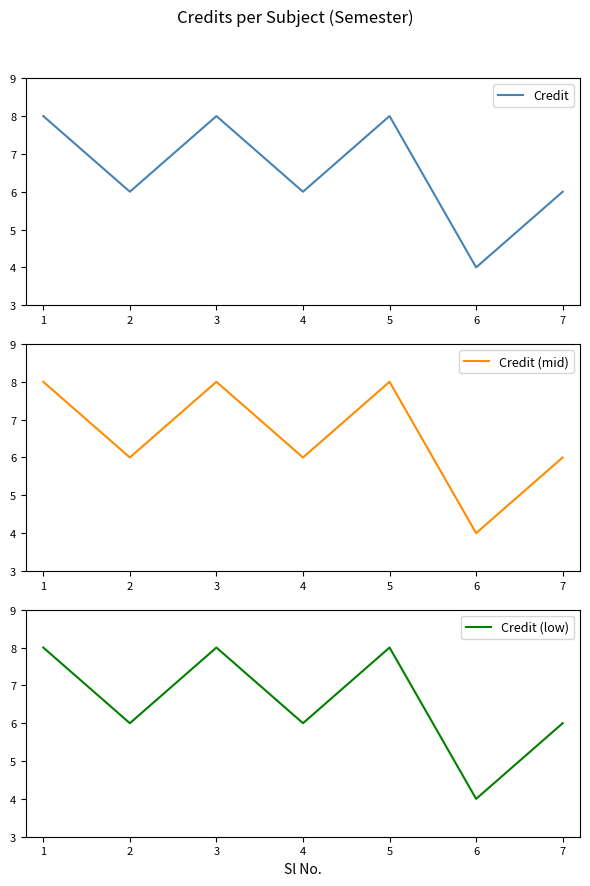

How many categories are shown in the chart?

7